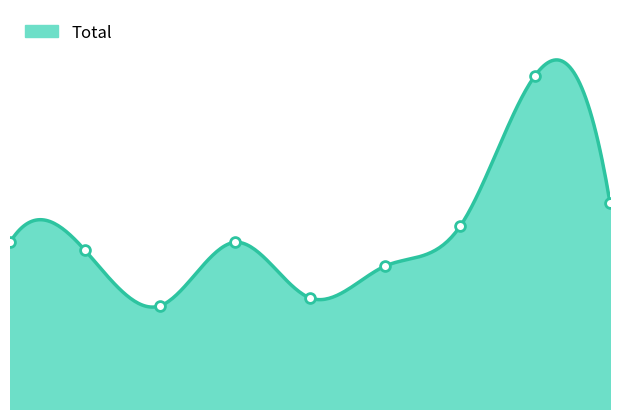

Which has a higher value, 8 or 1?

8